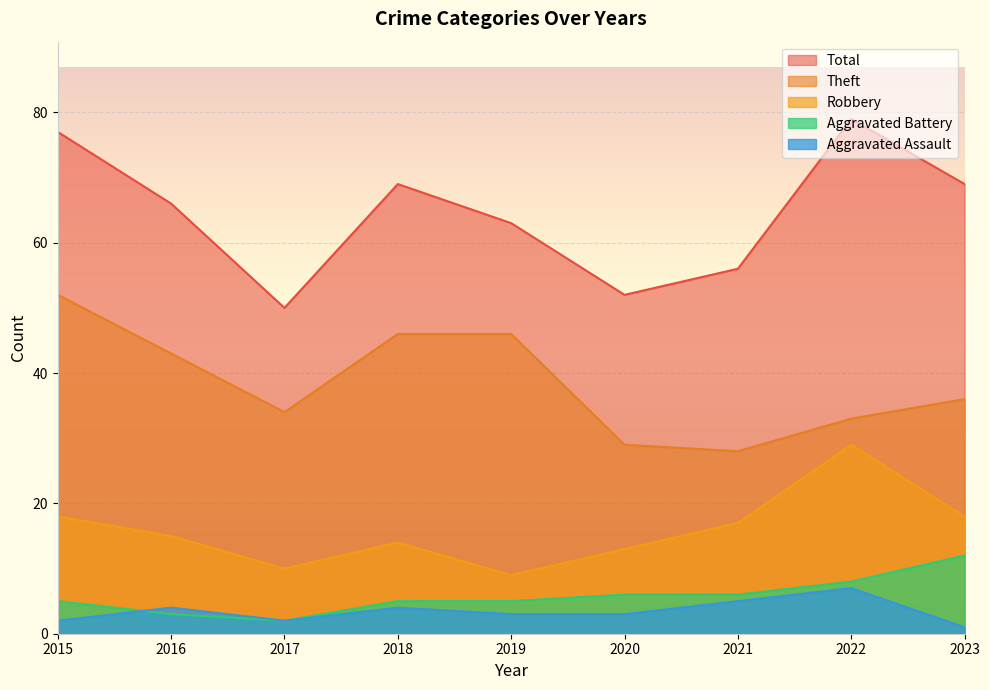

Is the value of Aggravated Battery at 2019 greater than the value of Robbery at 2018?

No